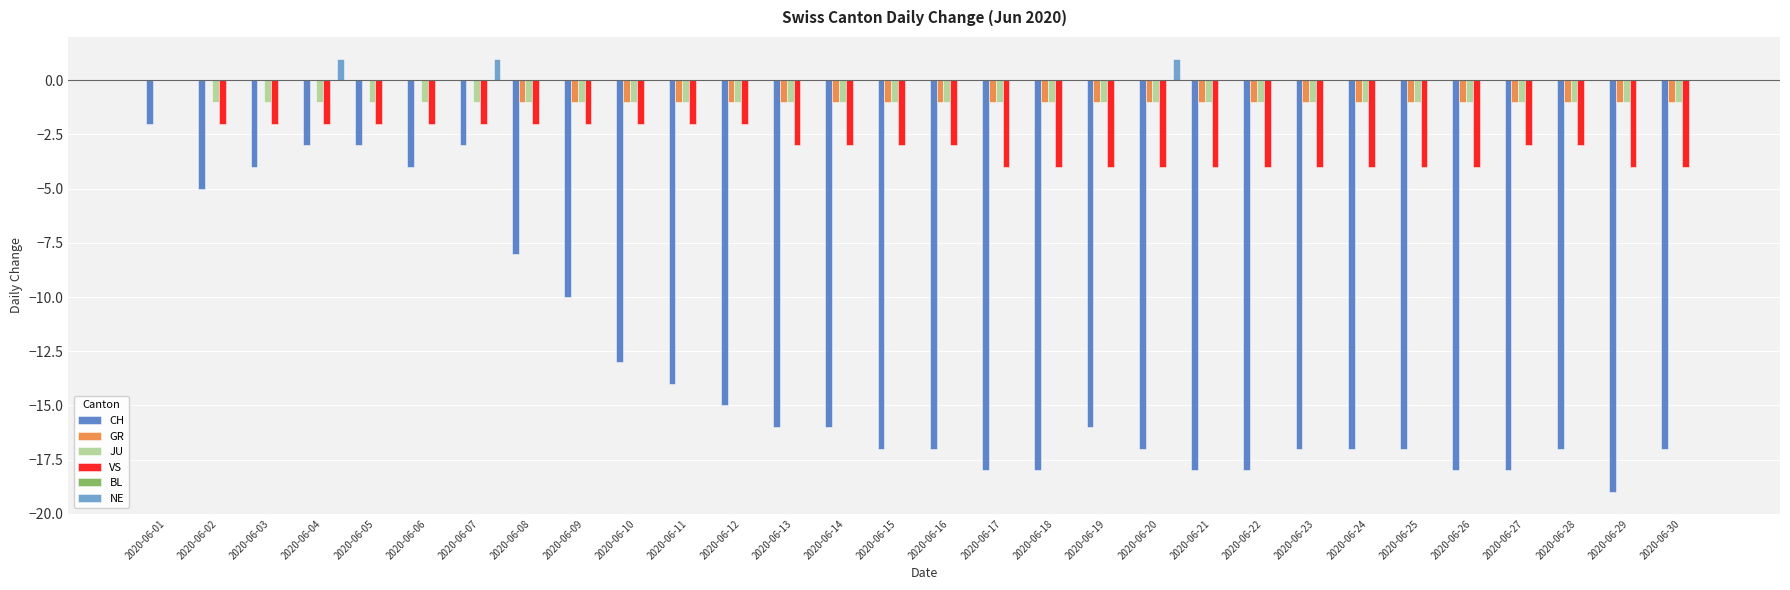

Count the number of data series in this chart.

5